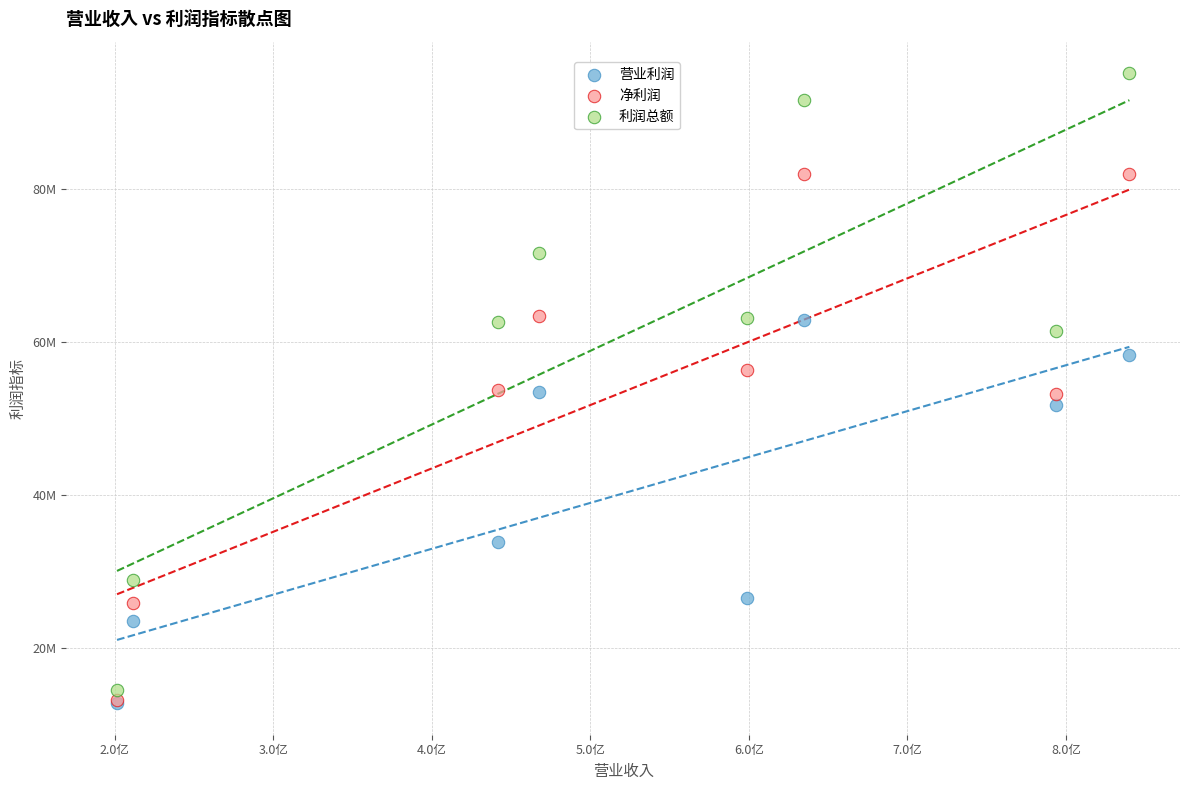

Which series has the largest Y range (max minus min)?

利润总额